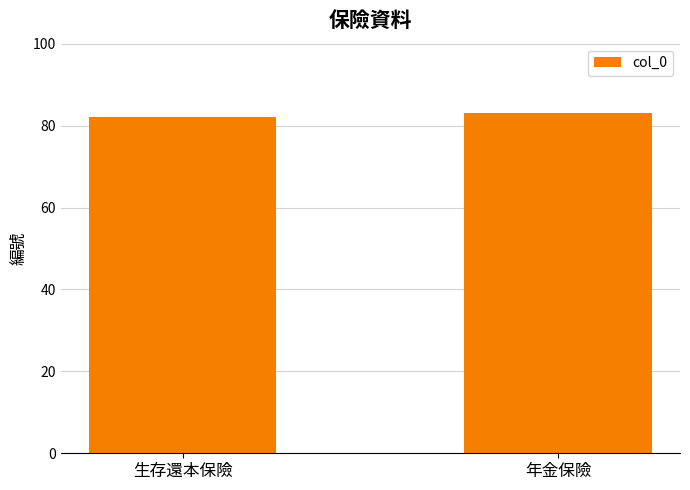

Which has a higher value, 年金保險 or 生存還本保險?

年金保險